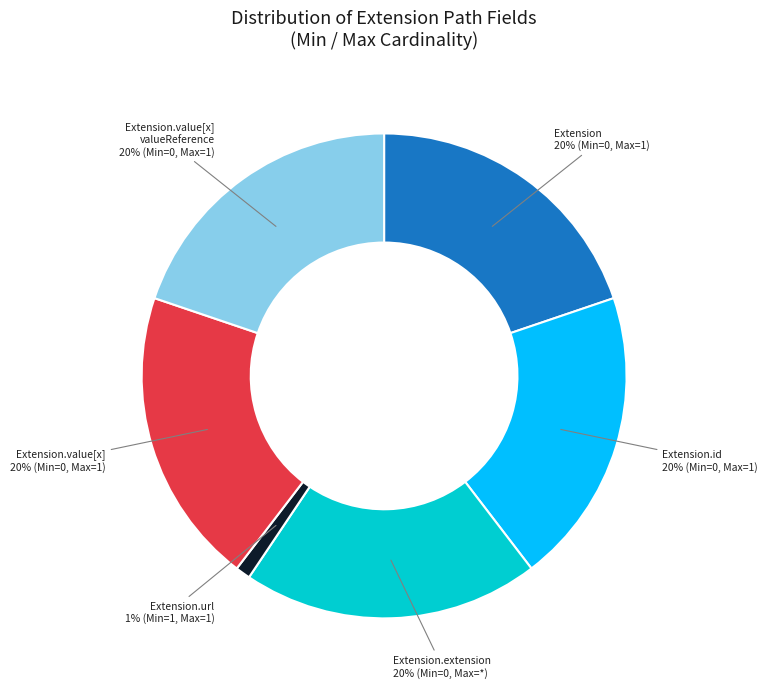

Does Extension.url represent more than half of the total?

No